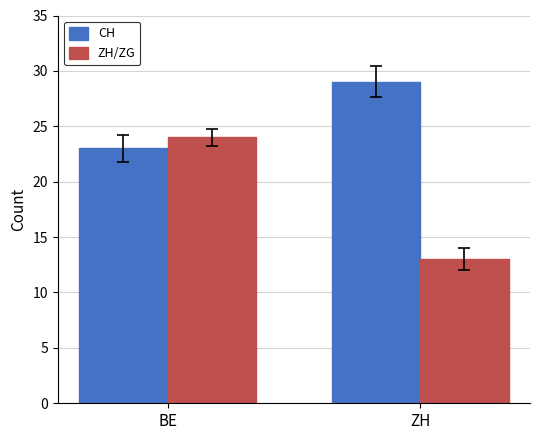

What is the spread (max minus min) of values at BE?

1